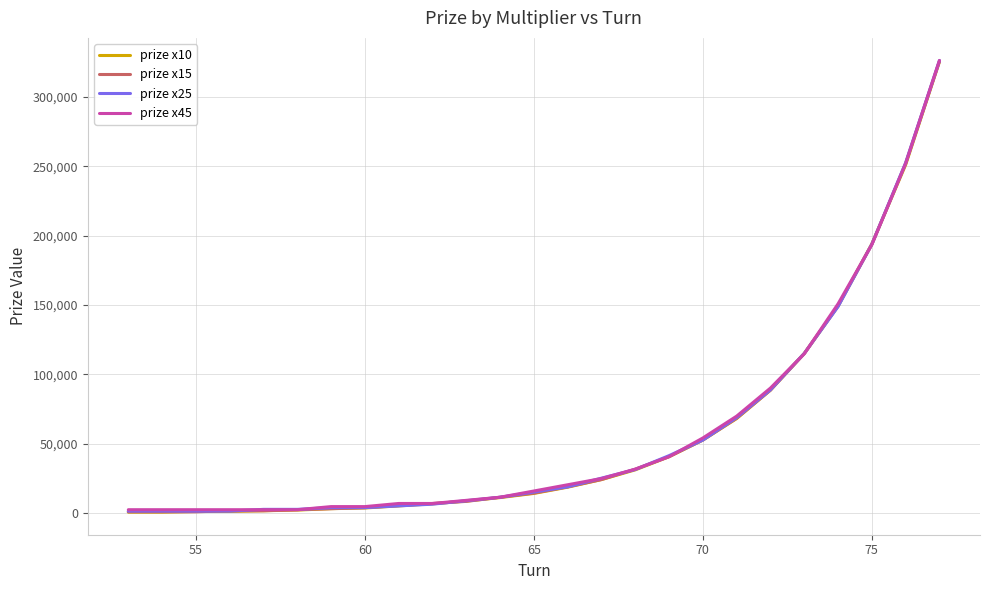

What is the maximum value shown in the chart?

326250